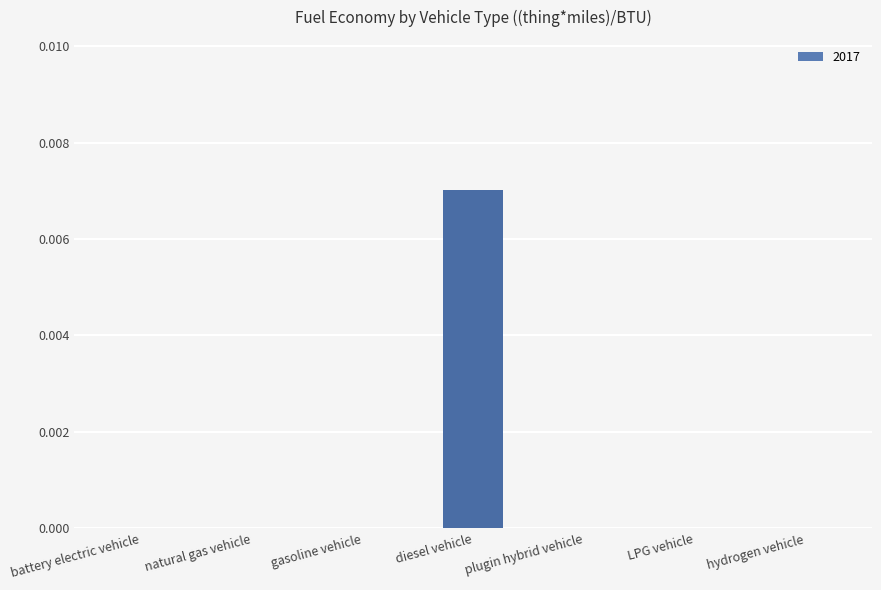

Which category has the highest value across all series?

diesel vehicle